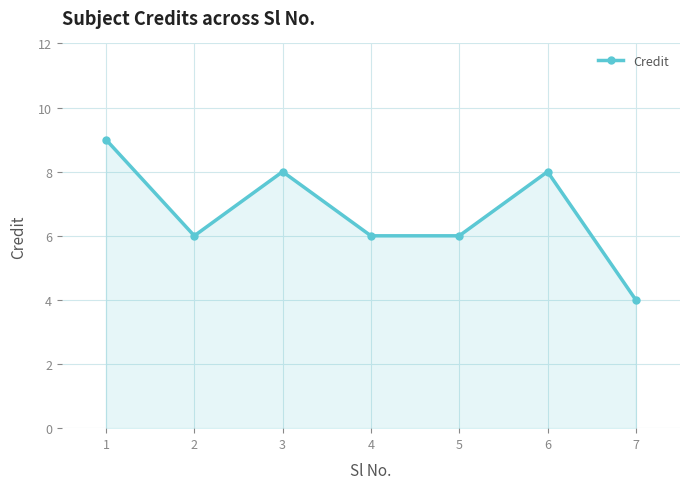

What is the difference between the values at 6 and 5?

2